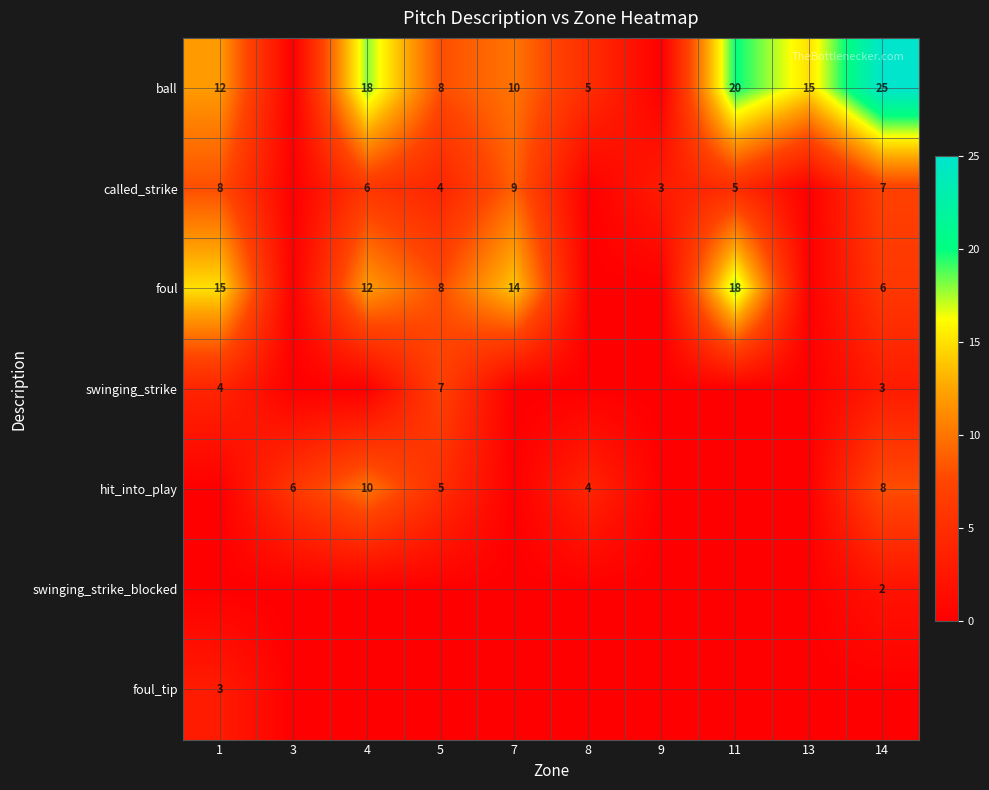

What is the sum of the ball values at 1 and 5?

20